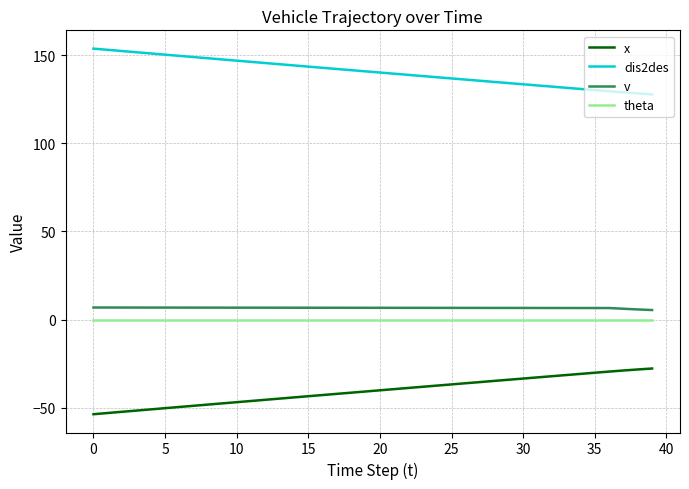

What are all the series names shown in the legend?

x, dis2des, v, theta